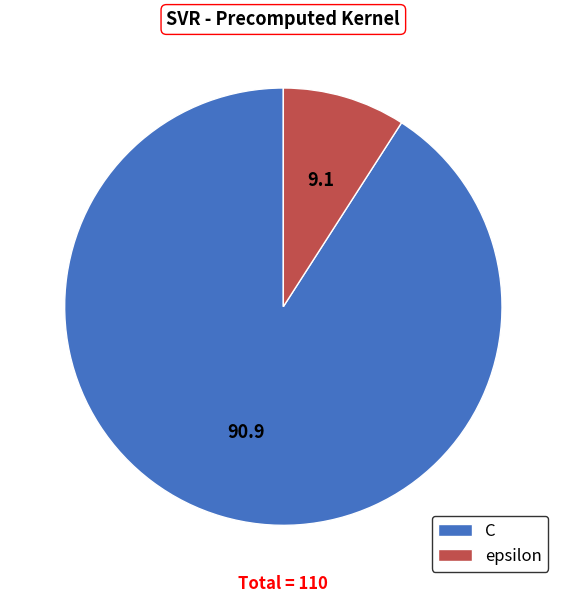

Which has a higher value, epsilon or C?

C